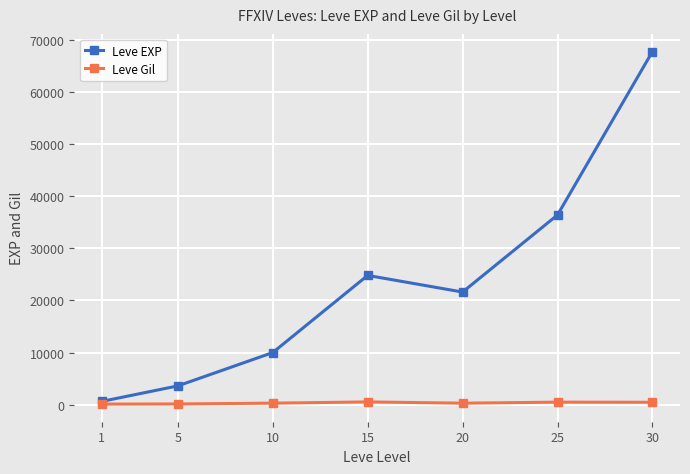

At which category is the sum across all series the highest?

30